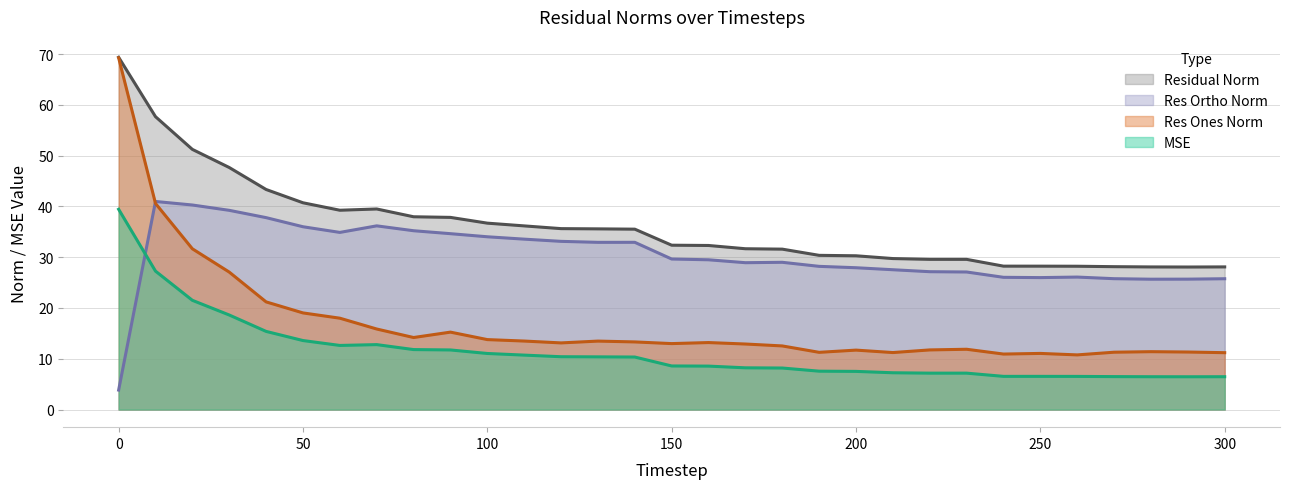

What are all the series names shown in the legend?

Residual Norm, Res Ortho Norm, Res Ones Norm, MSE